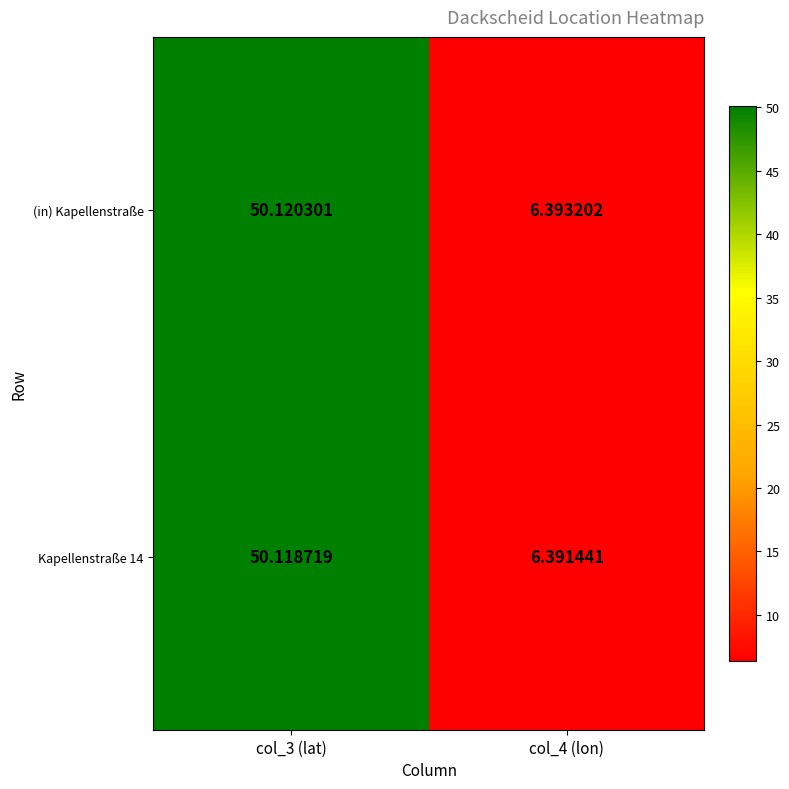

Which series has the largest total across all categories?

(in) Kapellenstraße